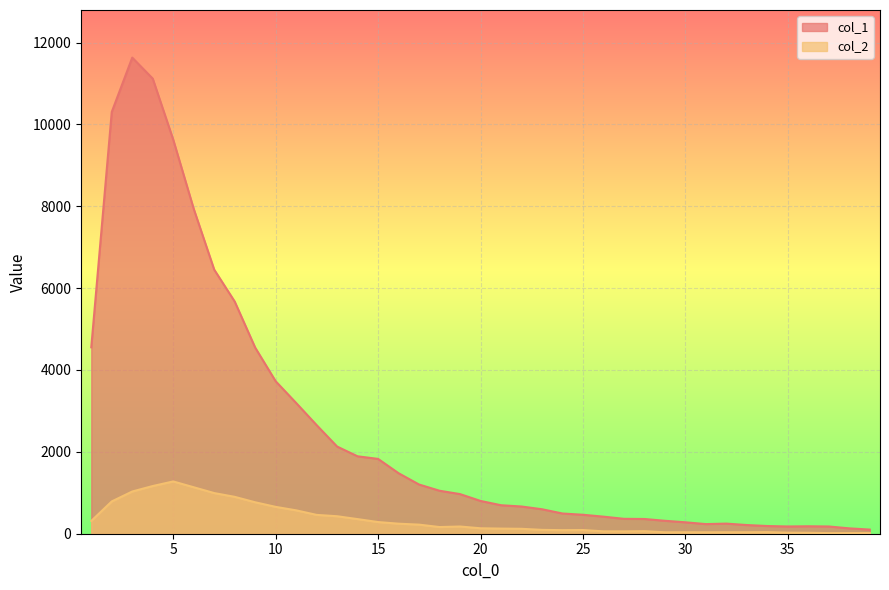

Between 22 and 37, which series saw the biggest shift?

col_1